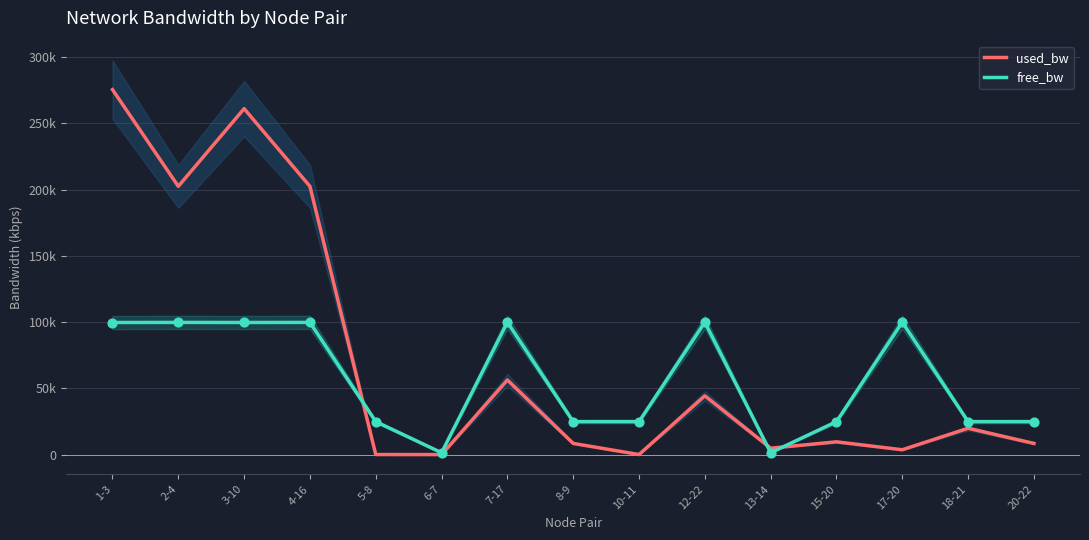

Which series has the largest Y range (max minus min)?

used_bw